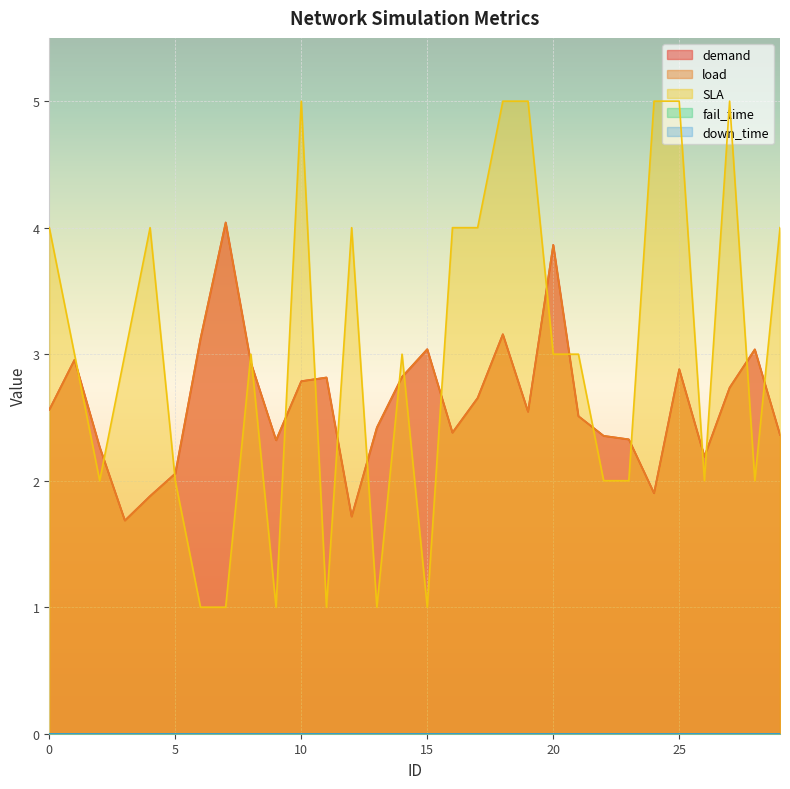

At which category is the sum across all series the highest?

18